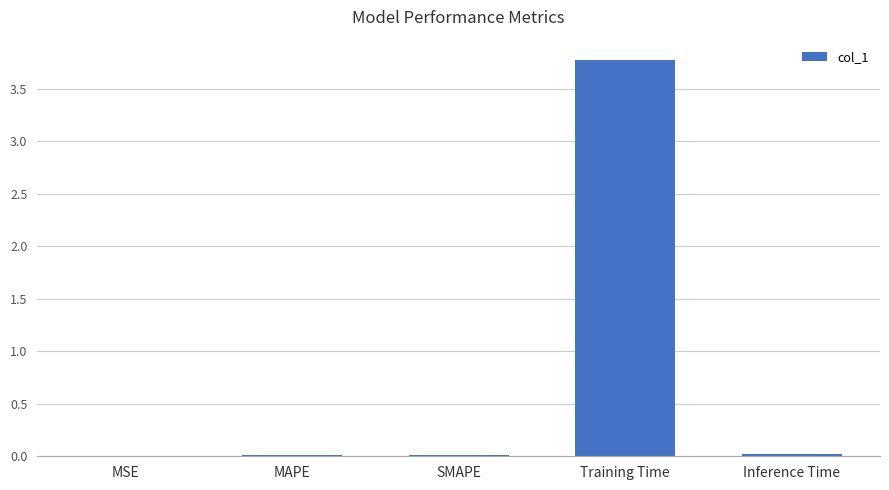

Between SMAPE and Training Time, which is larger?

Training Time